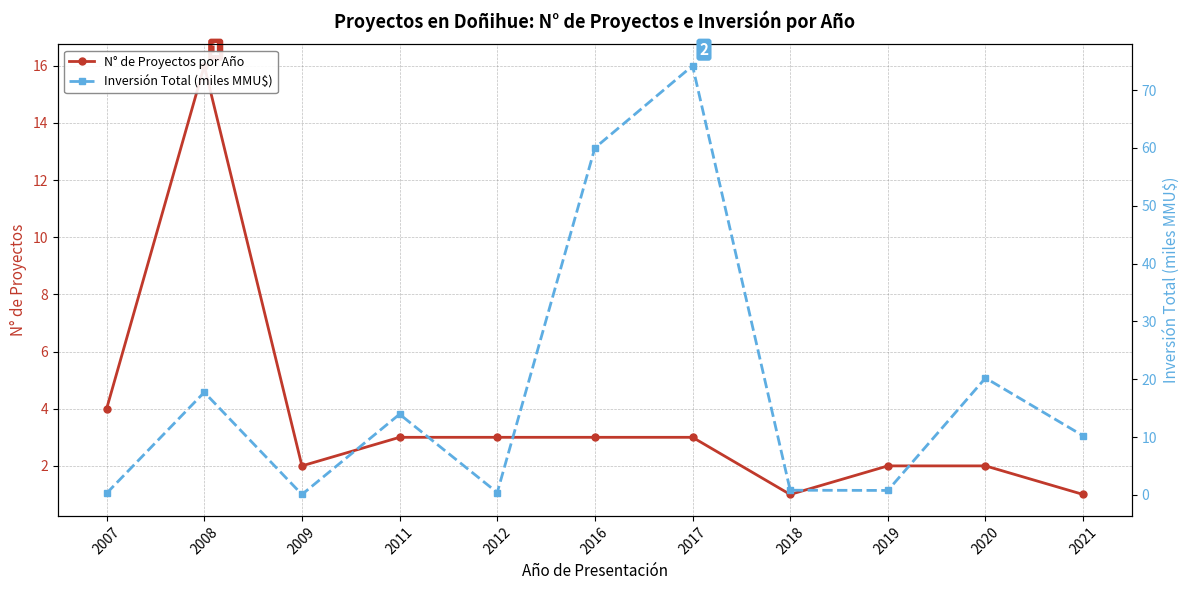

How many times do Inversión Total (miles MMU$) and N° de Proyectos por Año cross each other?

7